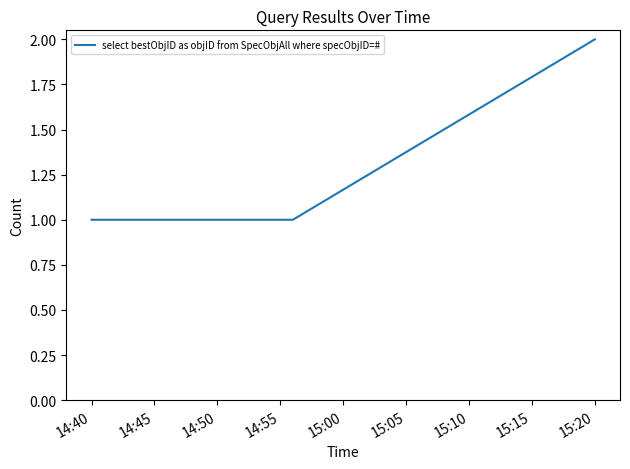

What is the sum of all values?

4